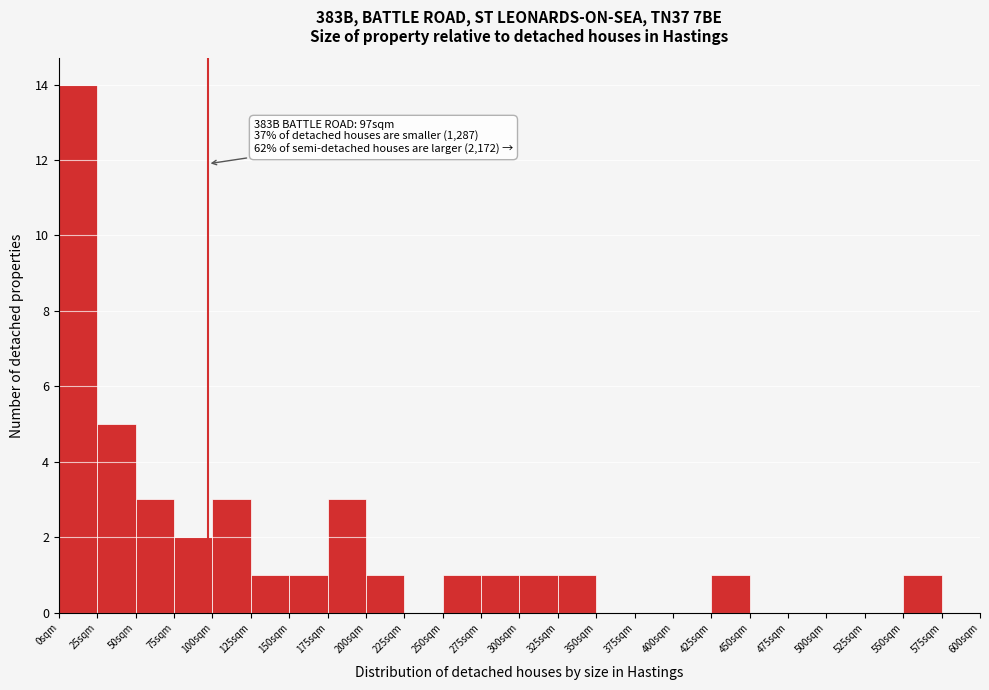

Over which range of the x-axis is the bar tallest?

0 to 25